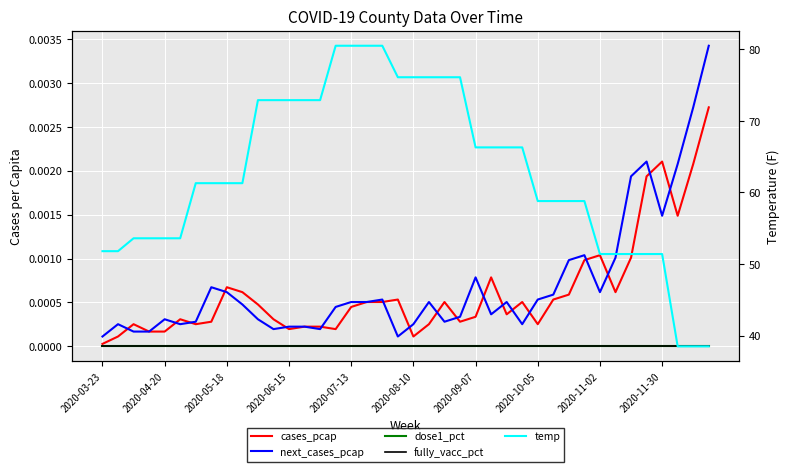

True or false: fully_vacc_pct and cases_pcap cross at least once.

False